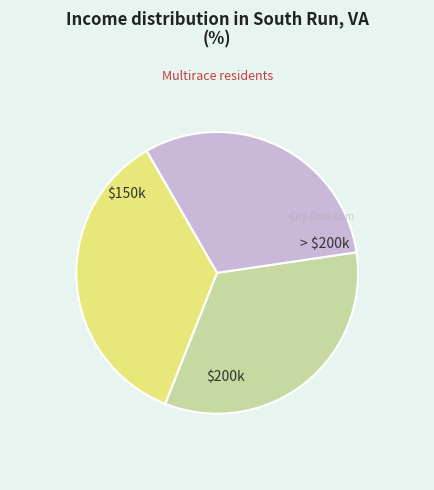

Does any single category account for the majority?

No